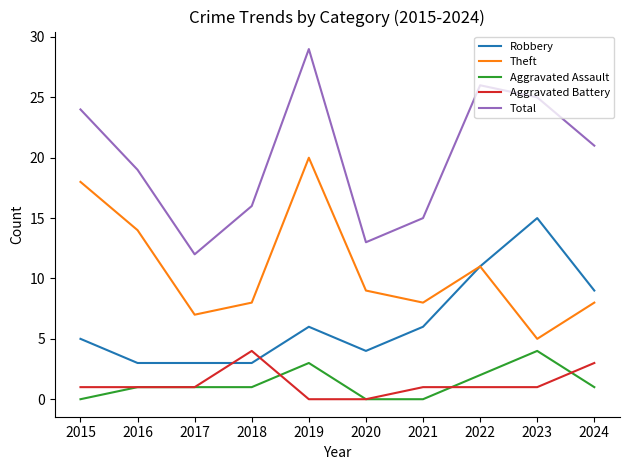

True or false: Robbery and Total cross at least once.

False